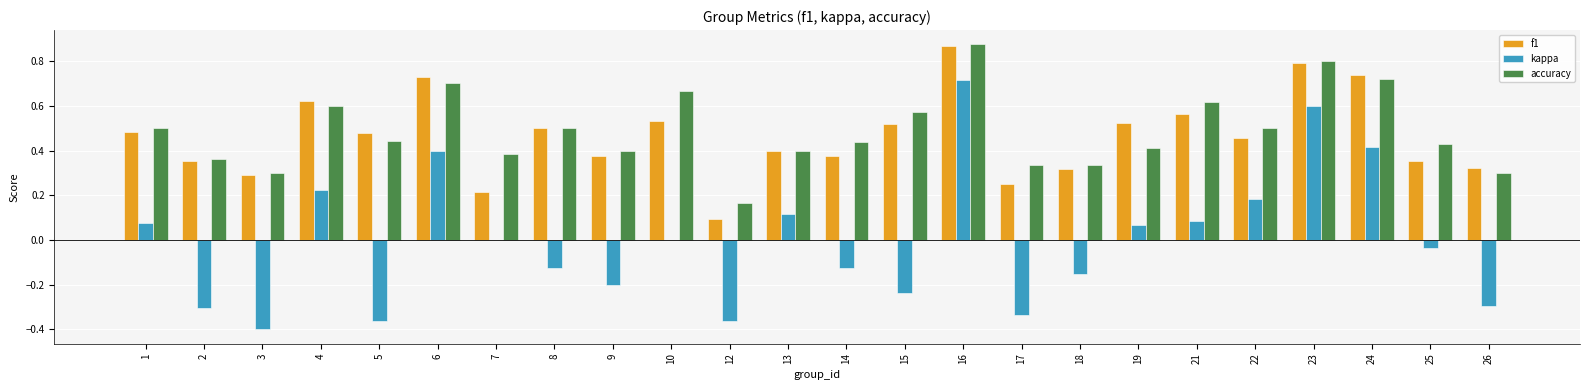

What is the total value across all series at 6?

1.8